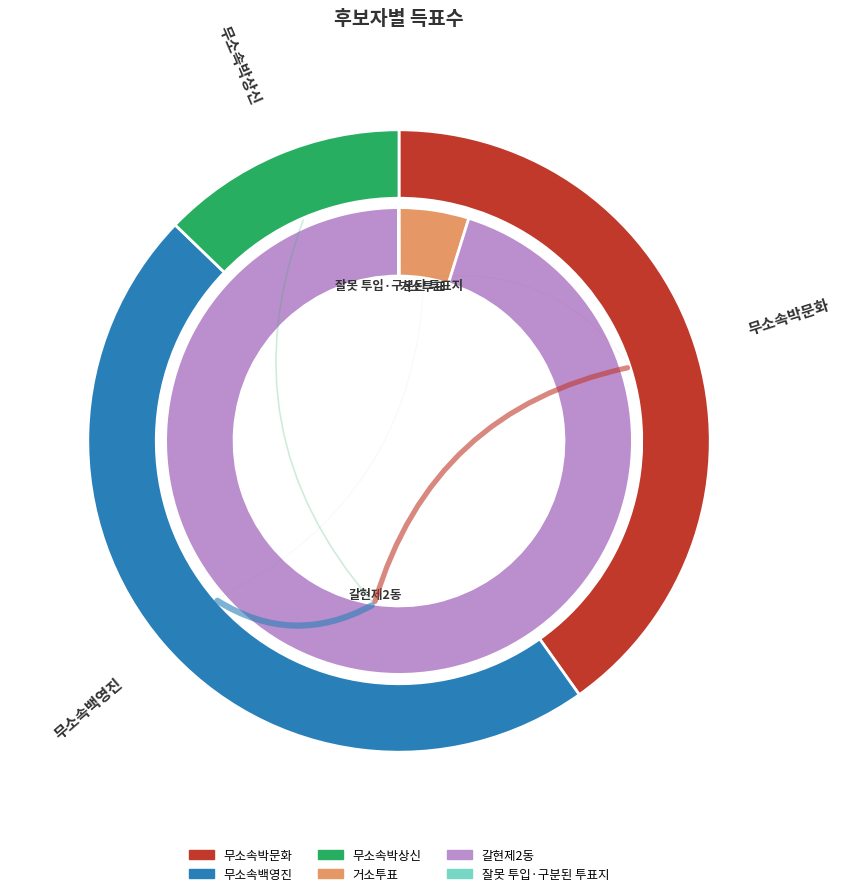

Do 갈현제2동 and 잘못 투입·구분된 투표지 together represent more than half of the pie?

Yes